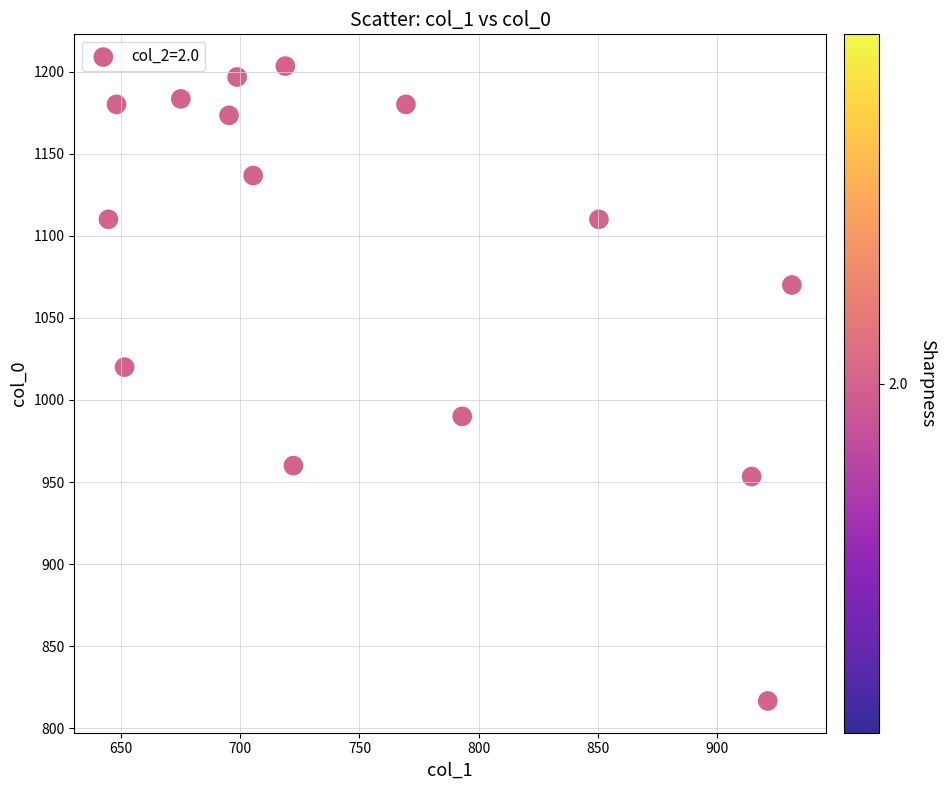

What is the range of Y values (max minus min)?

386.7